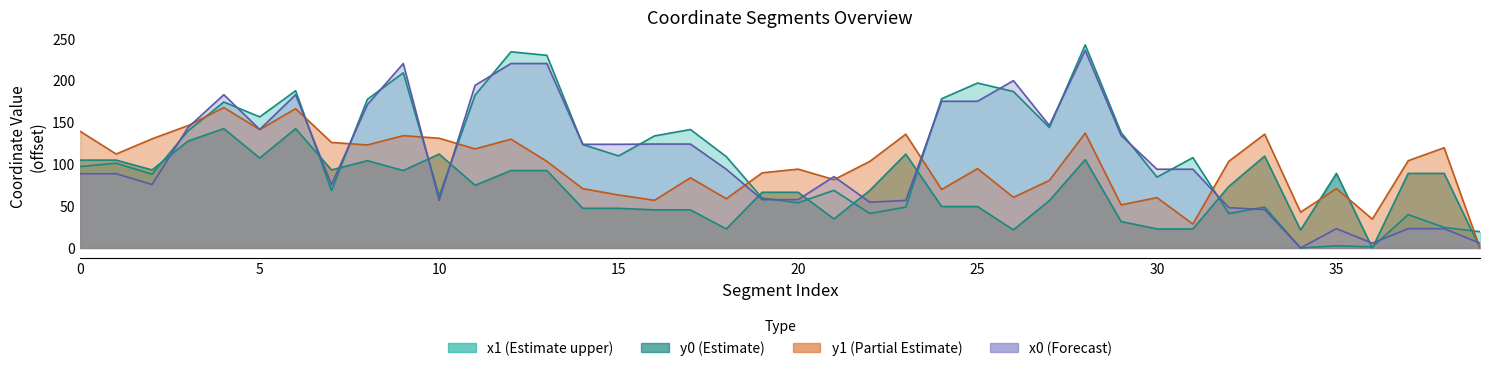

Where is the first local minimum for y1?

1